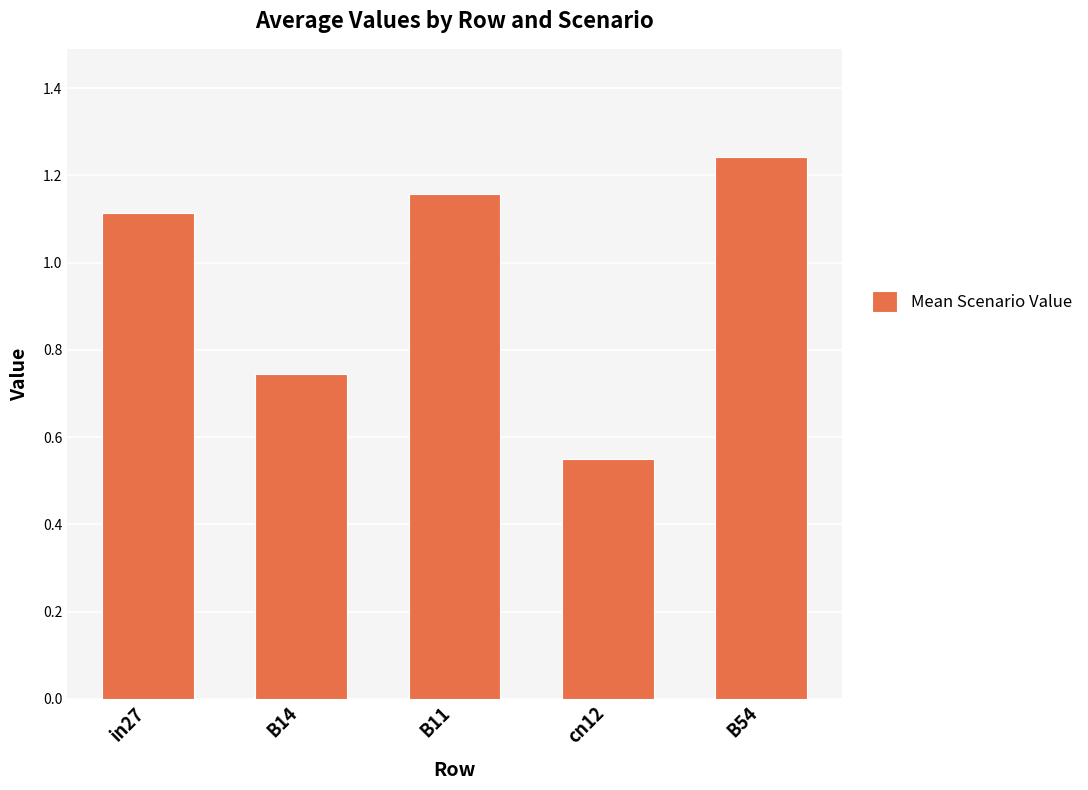

The chart shows a value of 0.8 at B54. True or false?

False